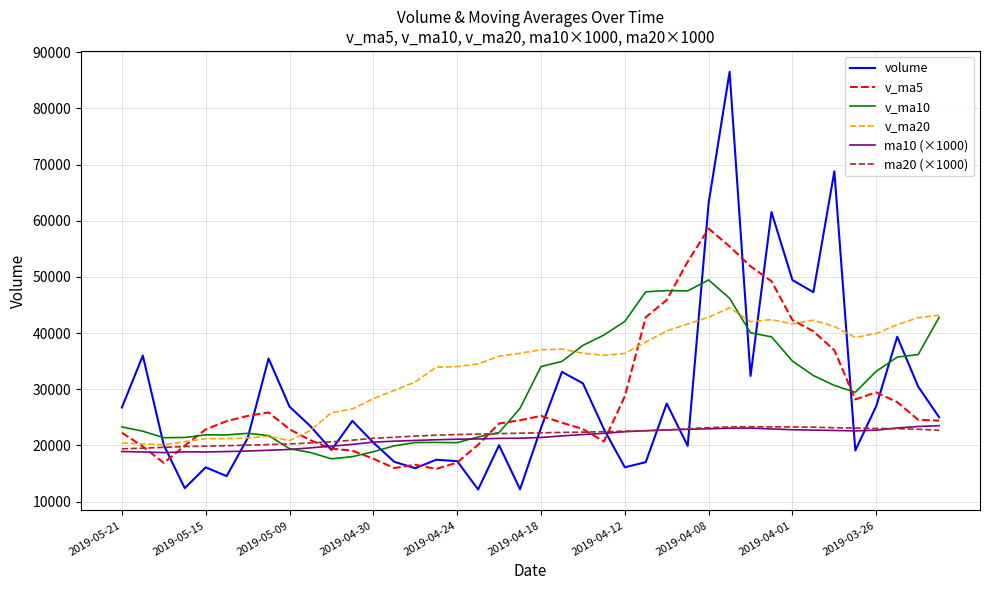

What is the maximum value shown in the chart?

86510.4